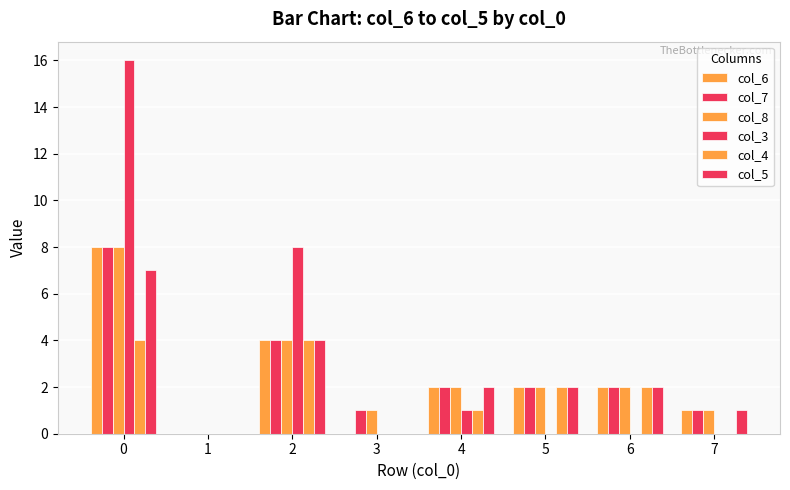

Count the number of categories in the chart.

8